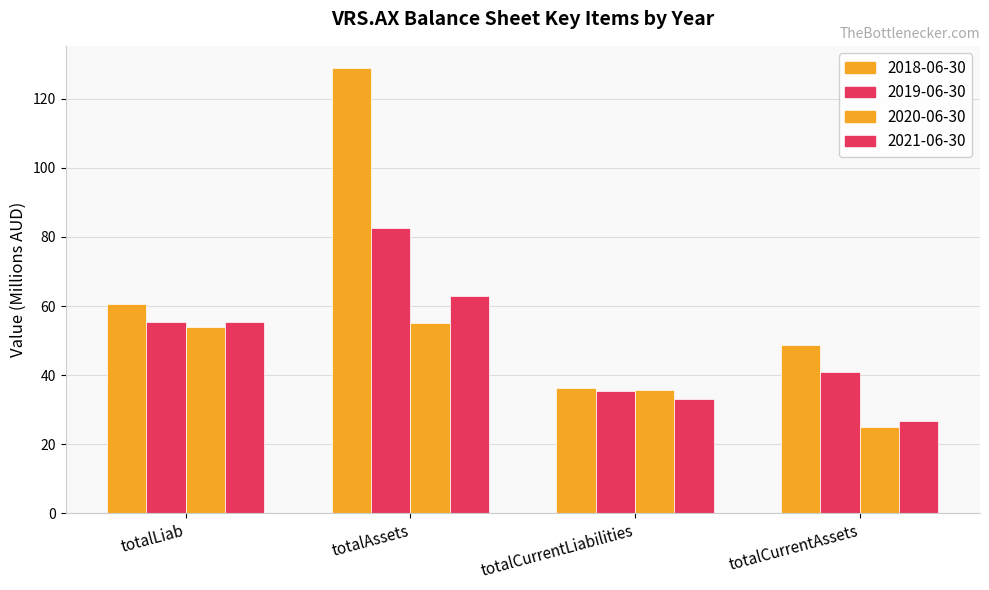

What is the difference between the highest and lowest values at totalCurrentAssets?

23.7